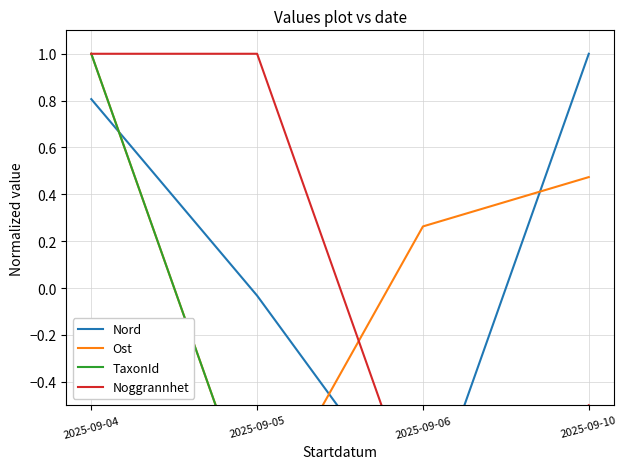

Is it true that Noggrannhet equals 1.0 at 2025-09-04?

True